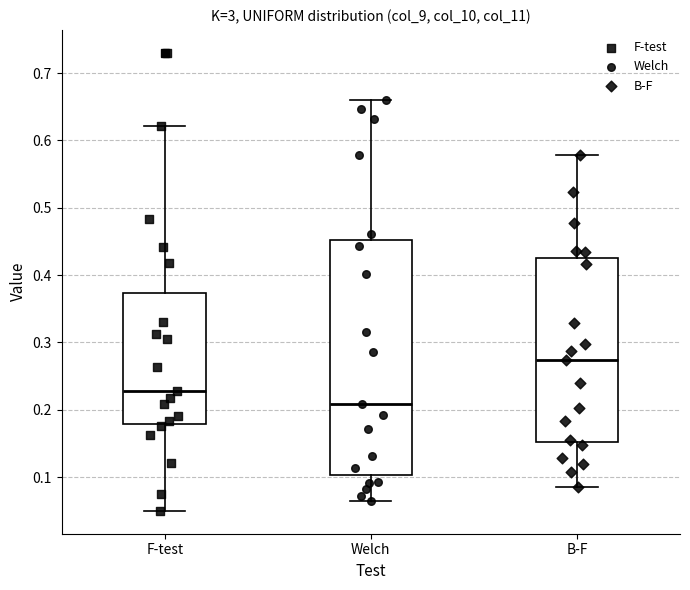

Comparing the boxes themselves (not the whiskers), which one is the tallest?

Welch